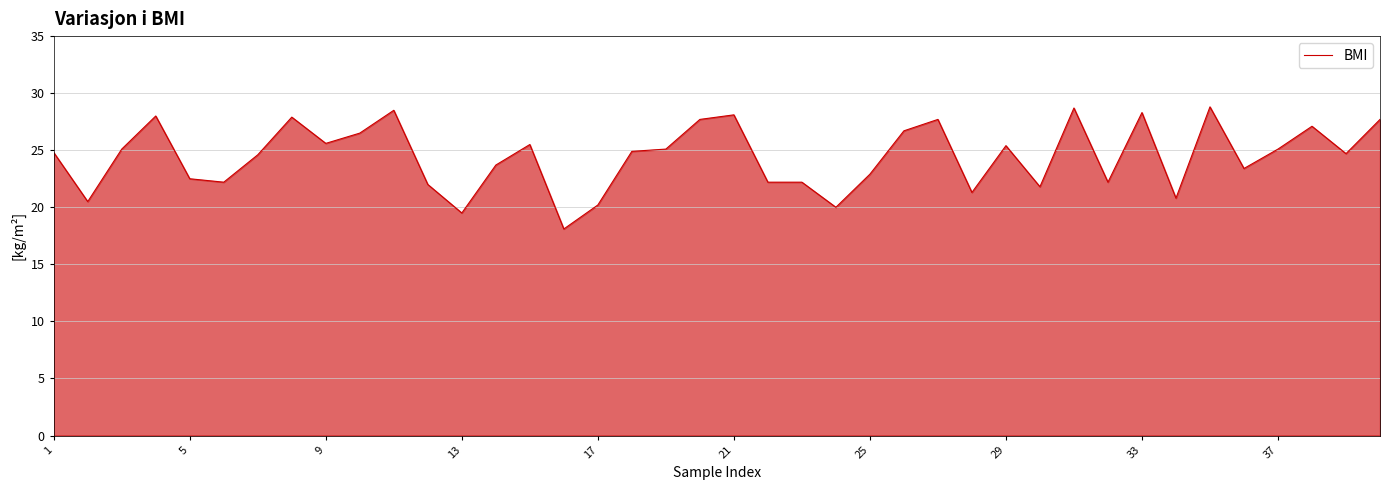

What is the smallest value displayed?

18.1